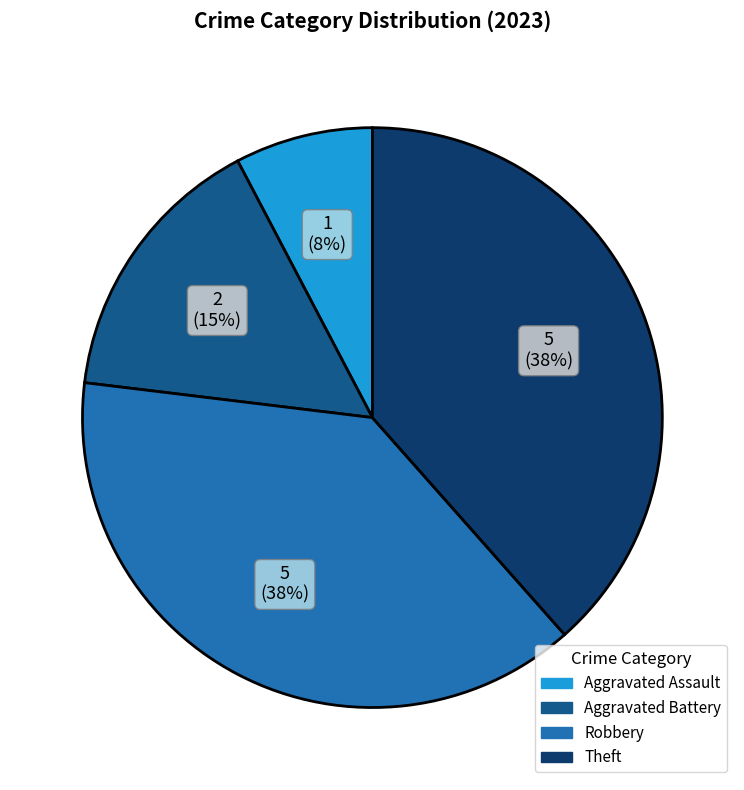

Which category has the smallest portion of the pie?

Aggravated Assault